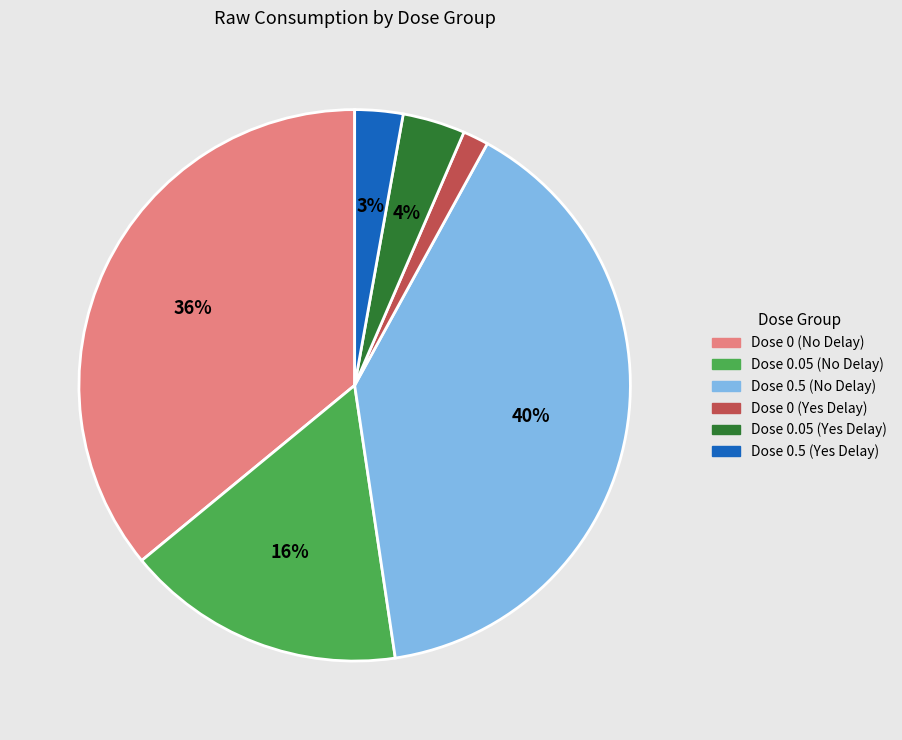

Rank the categories by value from lowest to highest.

Dose 0 (Yes Delay), Dose 0.5 (Yes Delay), Dose 0.05 (Yes Delay), Dose 0.05 (No Delay), Dose 0 (No Delay), Dose 0.5 (No Delay)